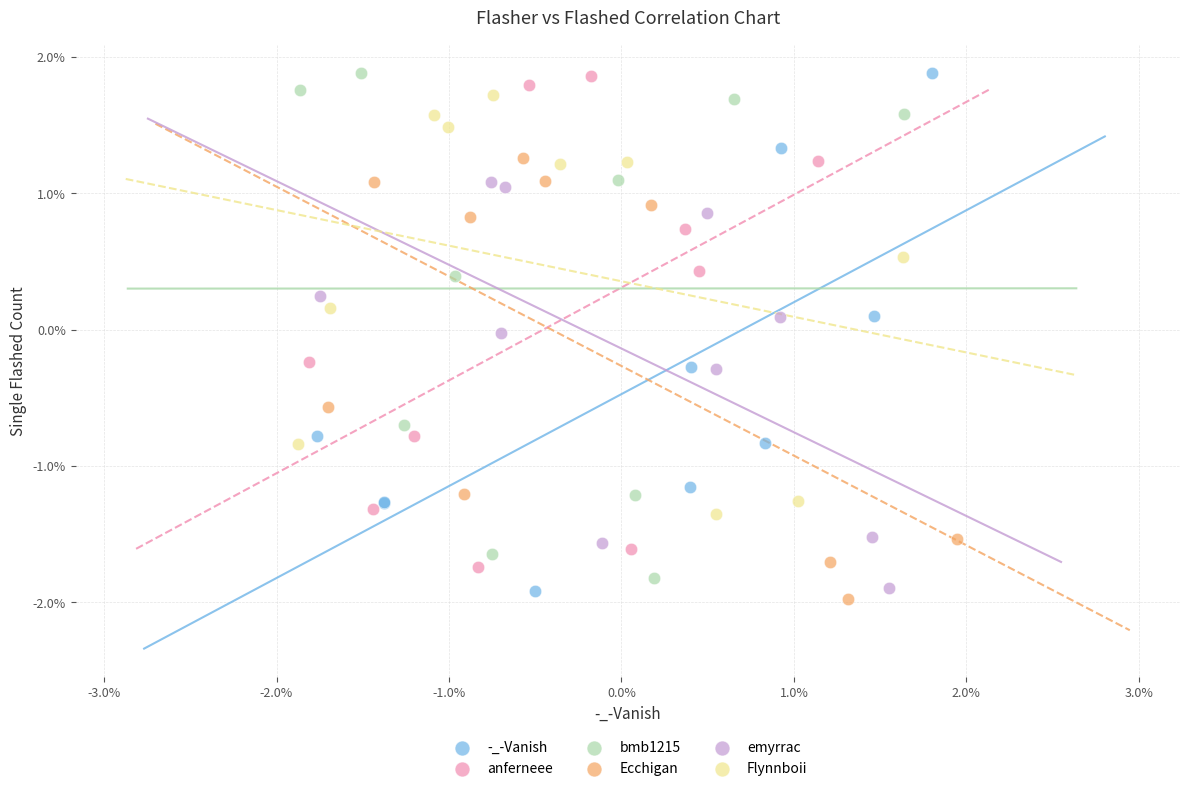

What are all the series names shown in the legend?

-_-Vanish, anferneee, bmb1215, Ecchigan, emyrrac, Flynnboii